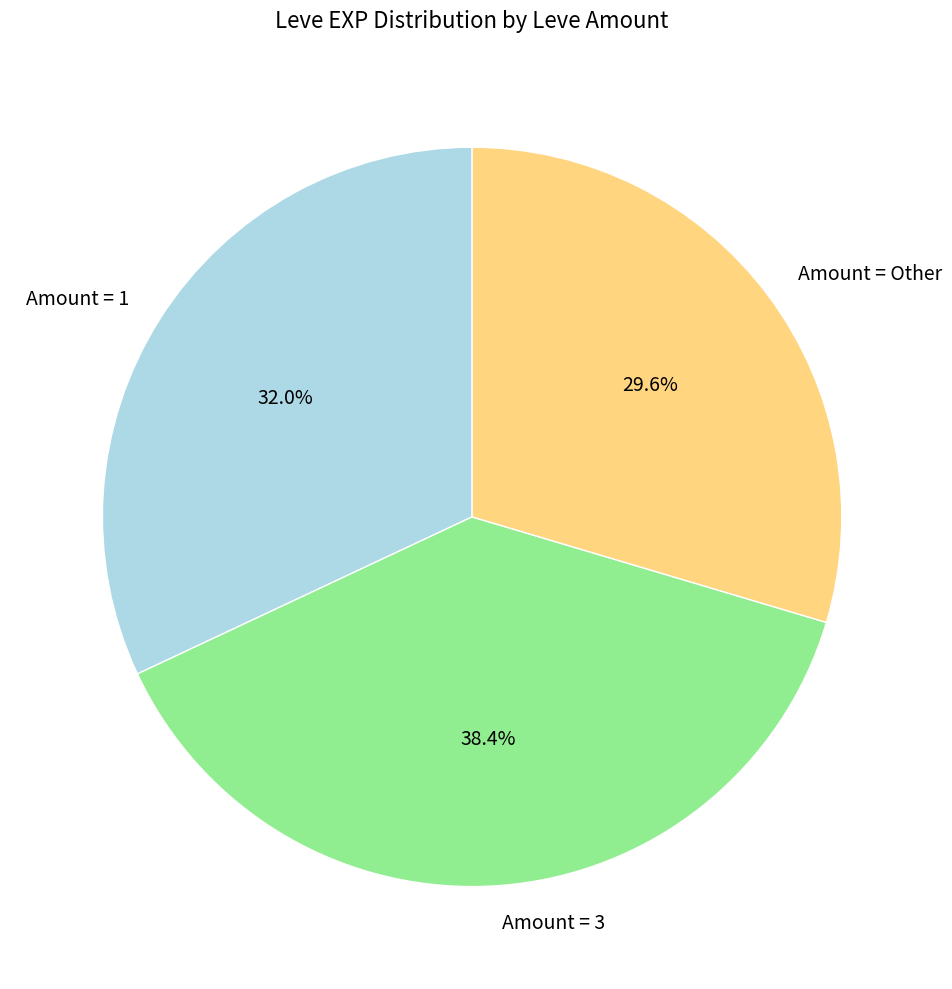

Rank the categories by value from highest to lowest.

Amount = 3, Amount = 1, Amount = Other